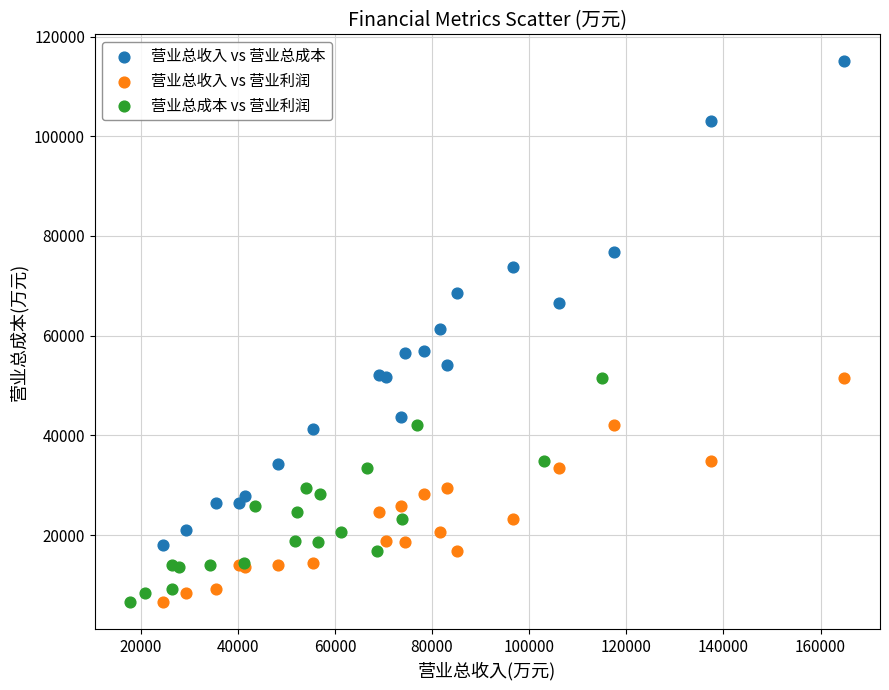

Which series has the widest spread of Y values?

营业总收入 vs 营业总成本